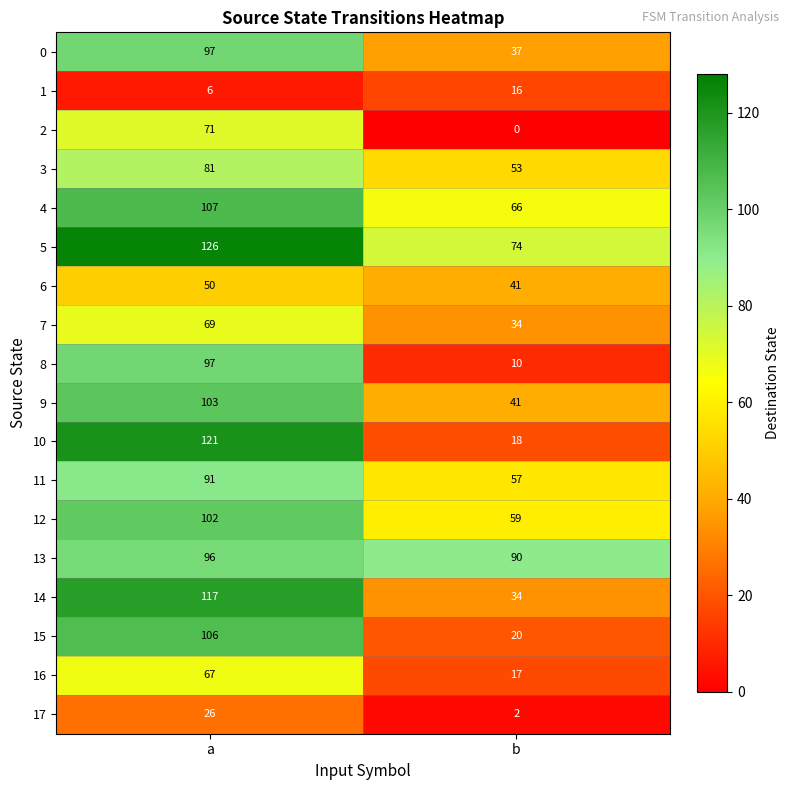

What is the total value across all series at a?

1533